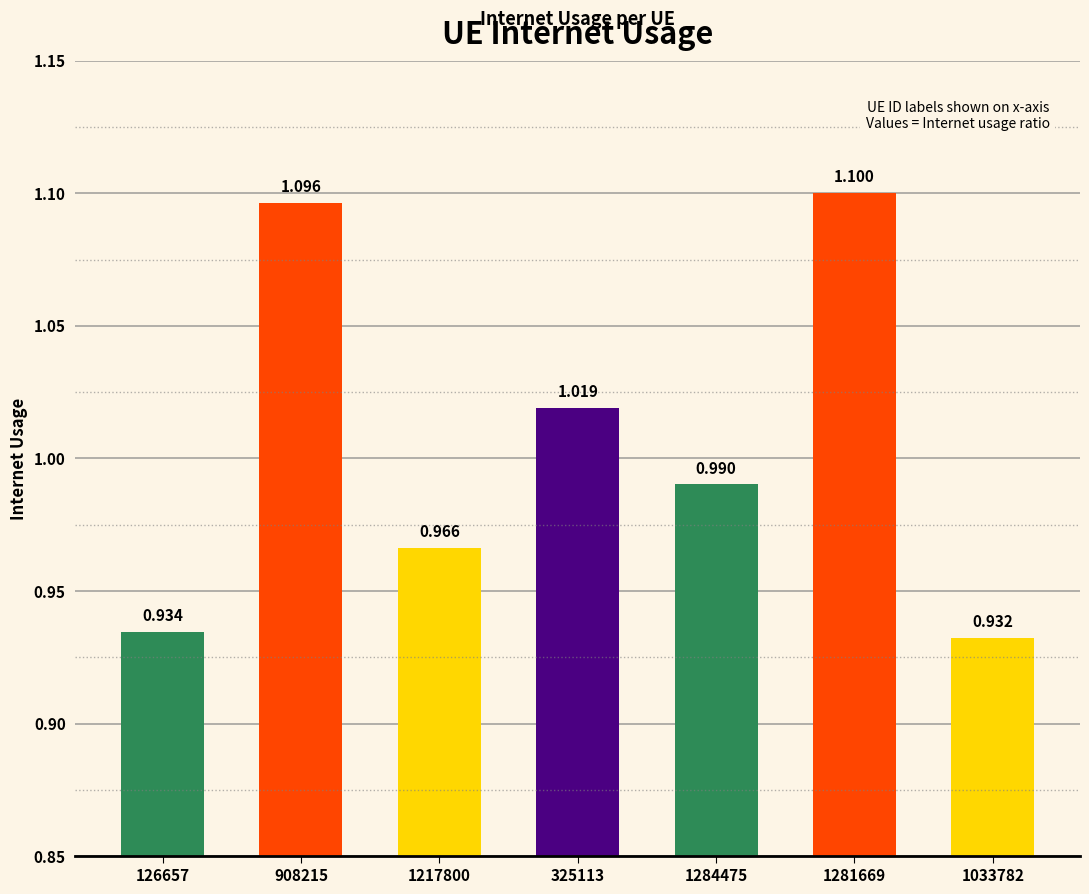

Does the chart contain any negative values?

No